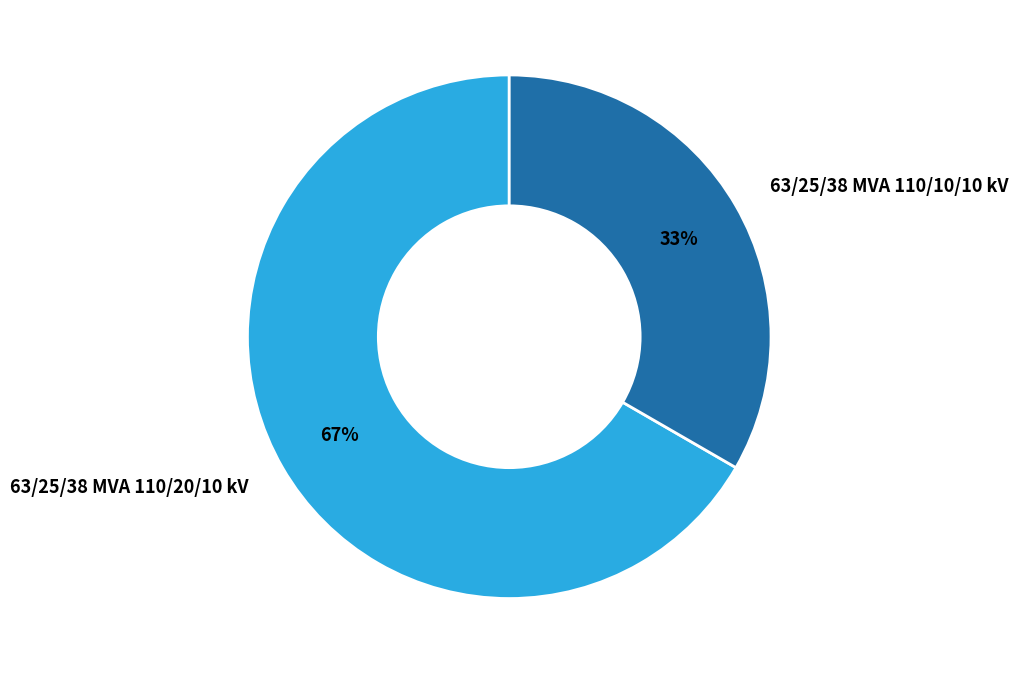

The 63/25/38 MVA 110/10/10 kV slice represents 33% of the pie. True or false?

True